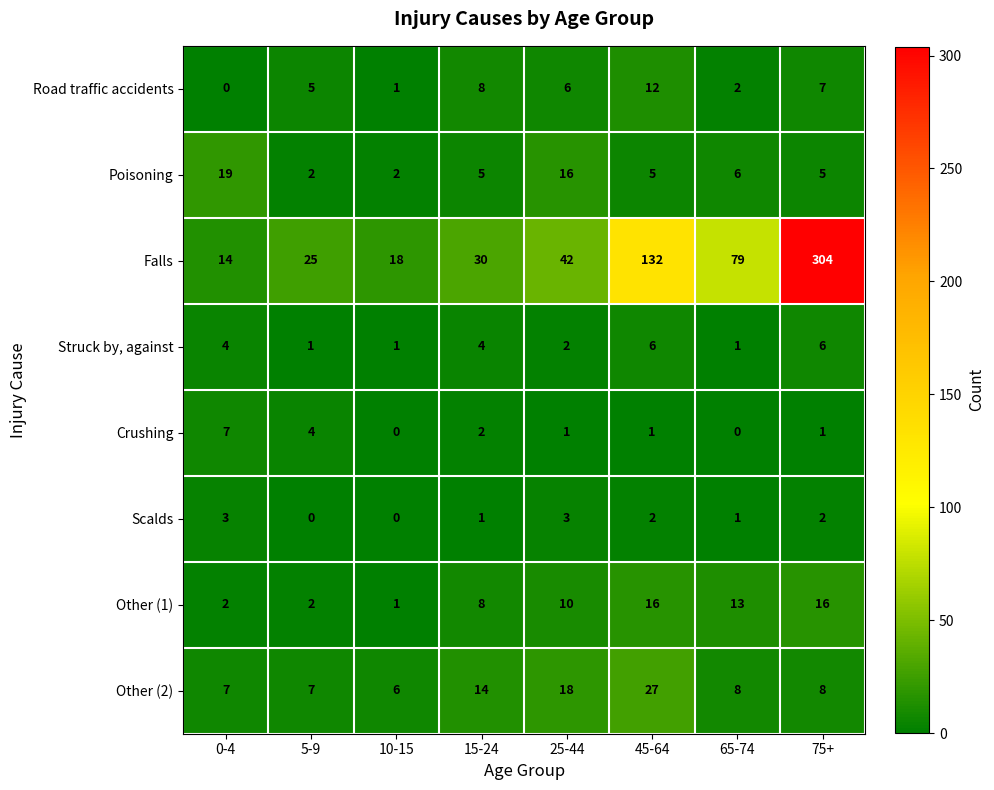

What is the maximum value shown in the chart?

304